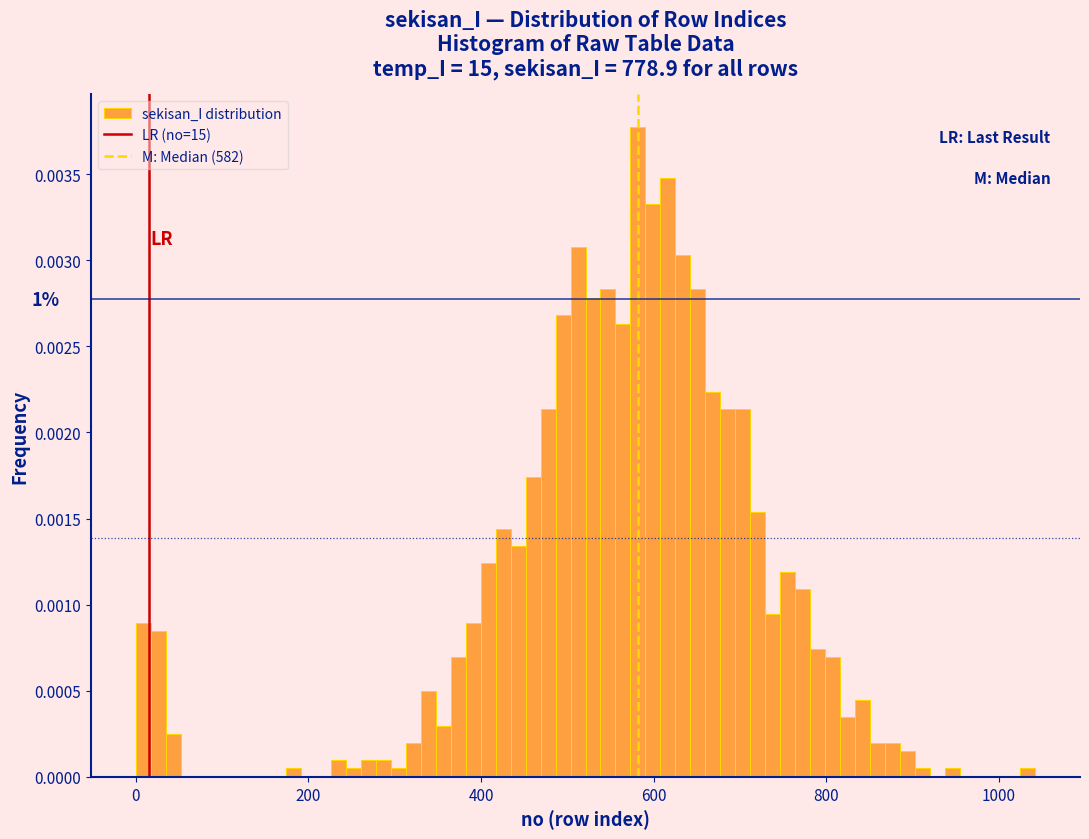

Around what value on the x-axis is the tallest bar? Give the approximate position of its centre, as read against the axis.

580